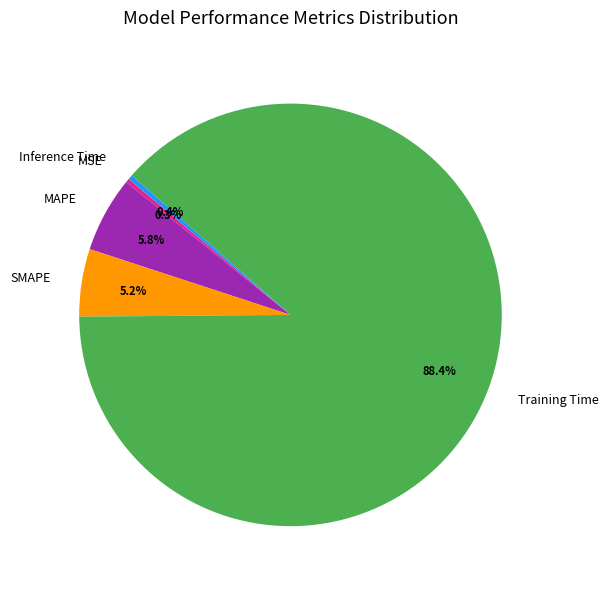

Is there a majority slice in this chart?

Yes